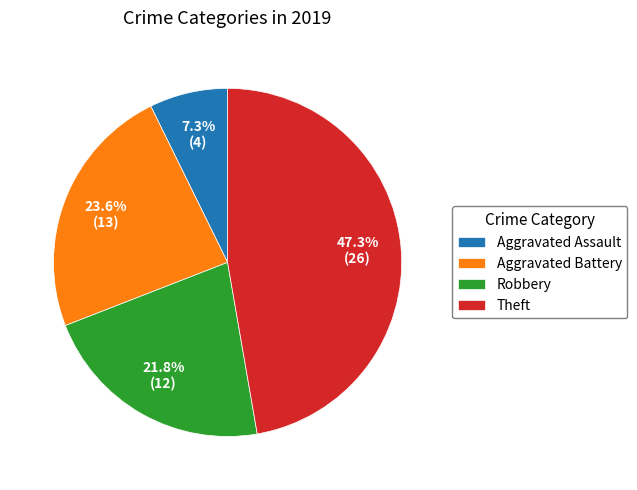

The Aggravated Assault slice represents 7% of the pie. True or false?

True